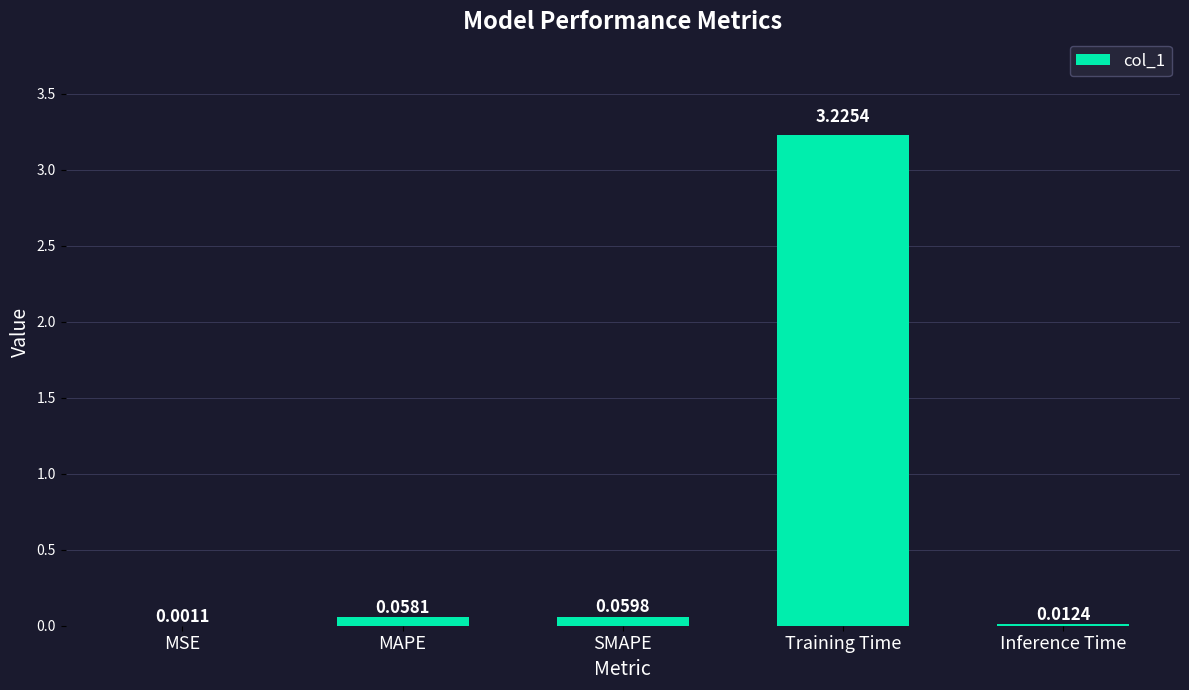

What is the change in value from Training Time to Inference Time?

-3.2